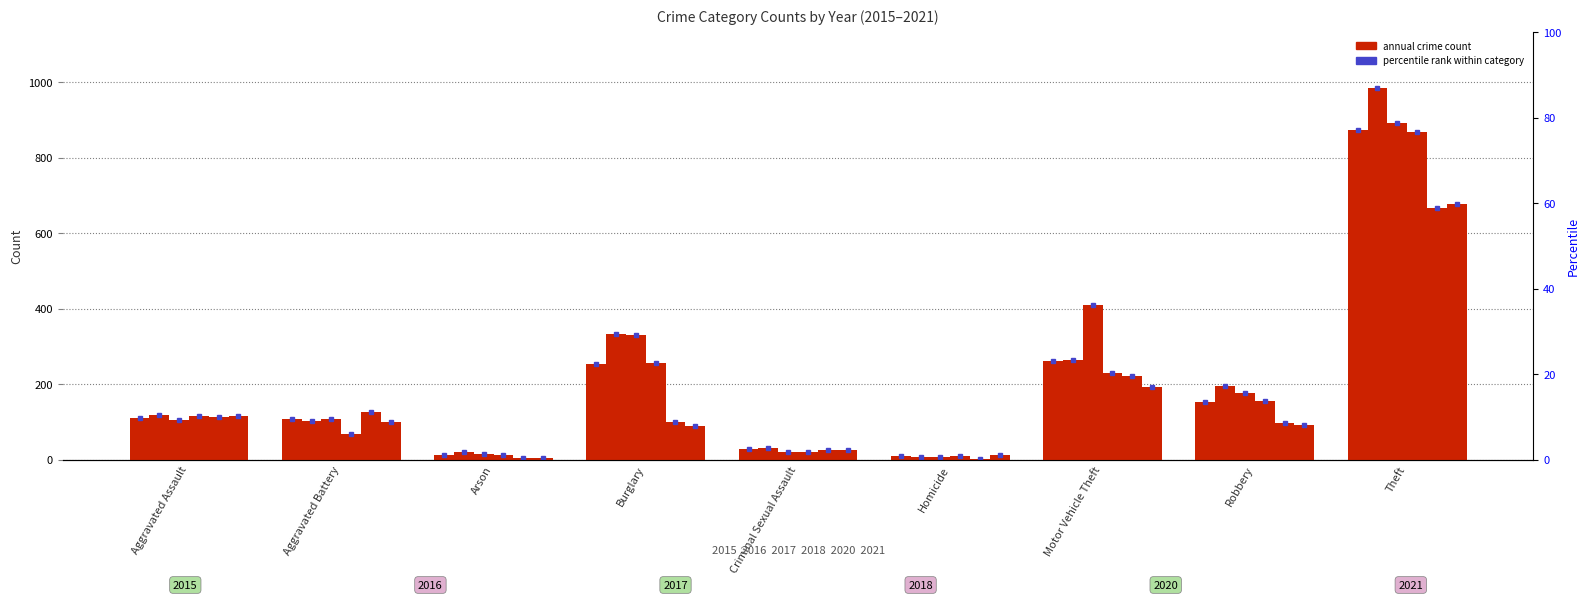

What is the value of the 2015 bar at the 5th from the left?

28